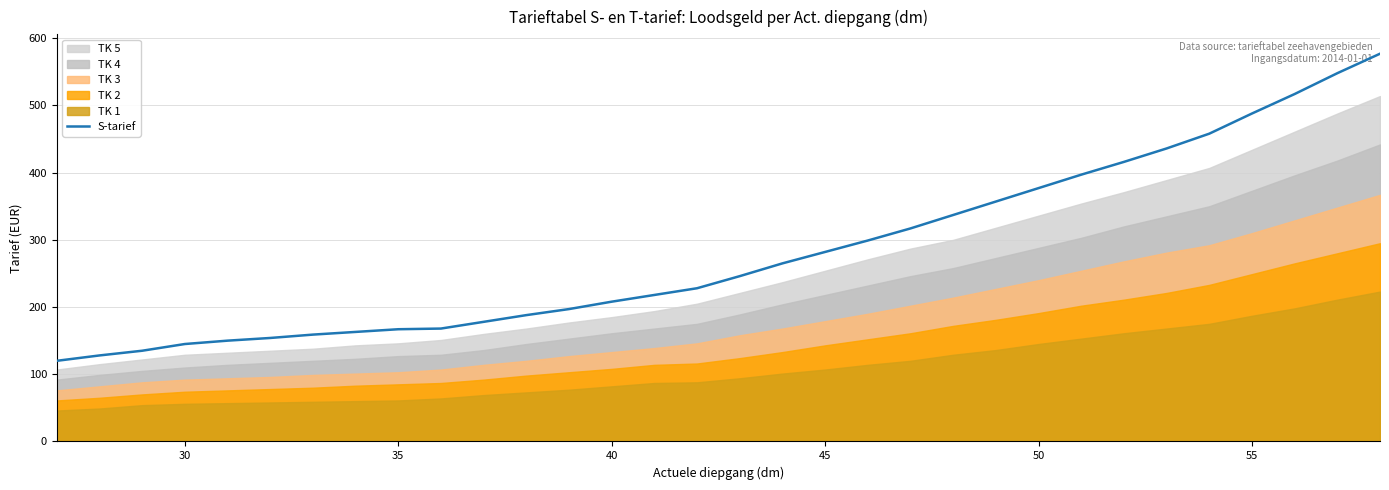

What is the maximum value for S-tarief?

577